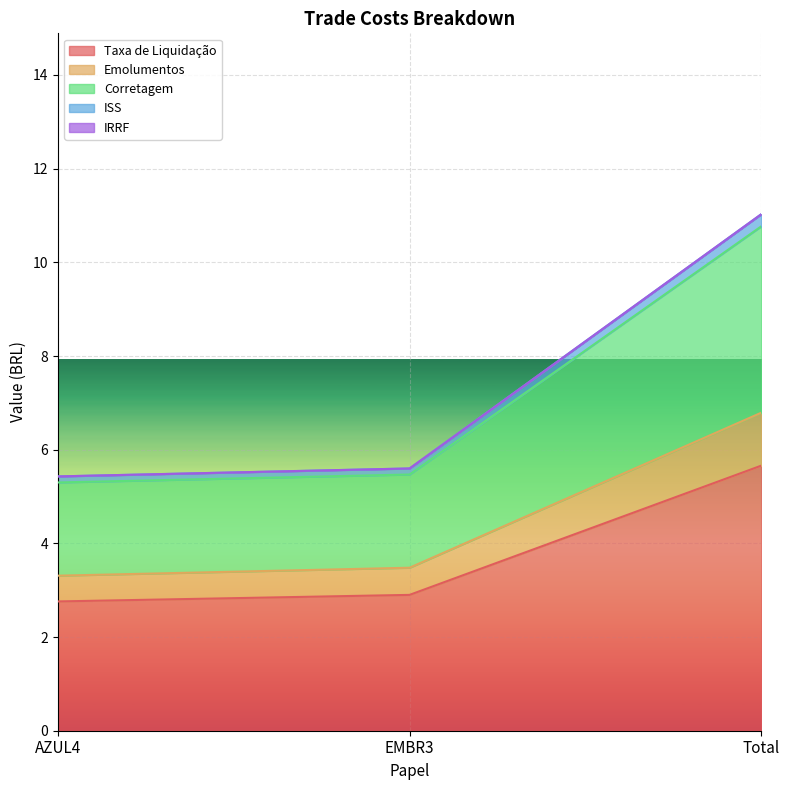

The value of Taxa de Liquidação at Total is 2.7. True or false?

False